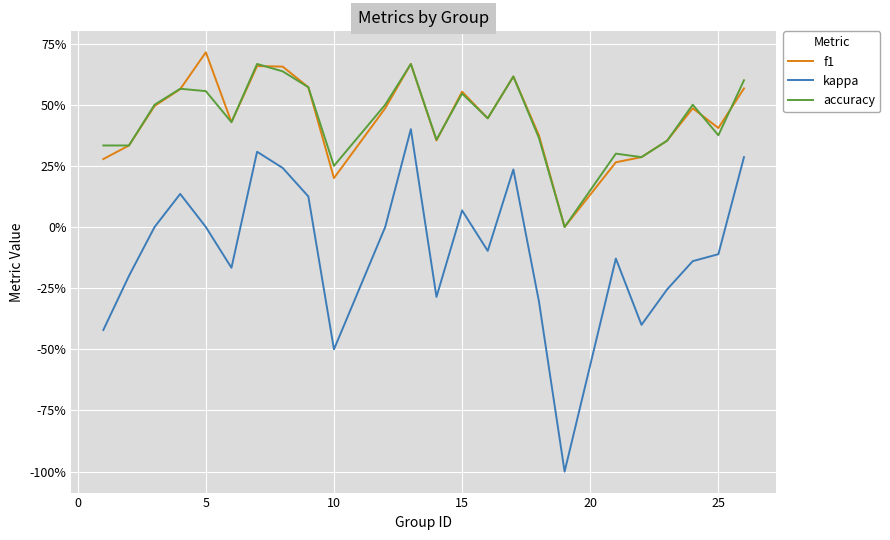

Which series has the largest range (max minus min)?

kappa